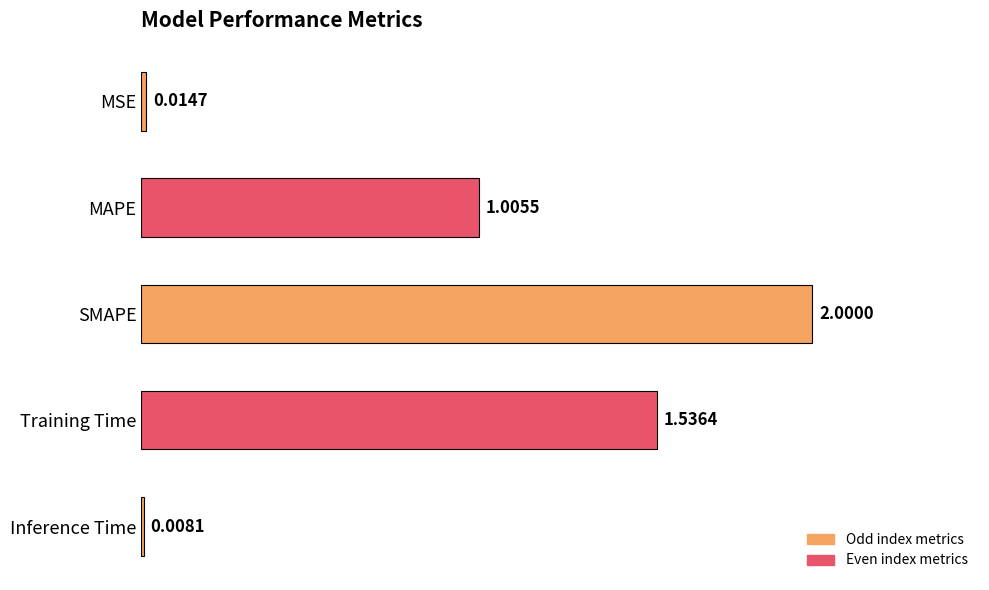

What is the change in value from SMAPE to Training Time?

-0.5